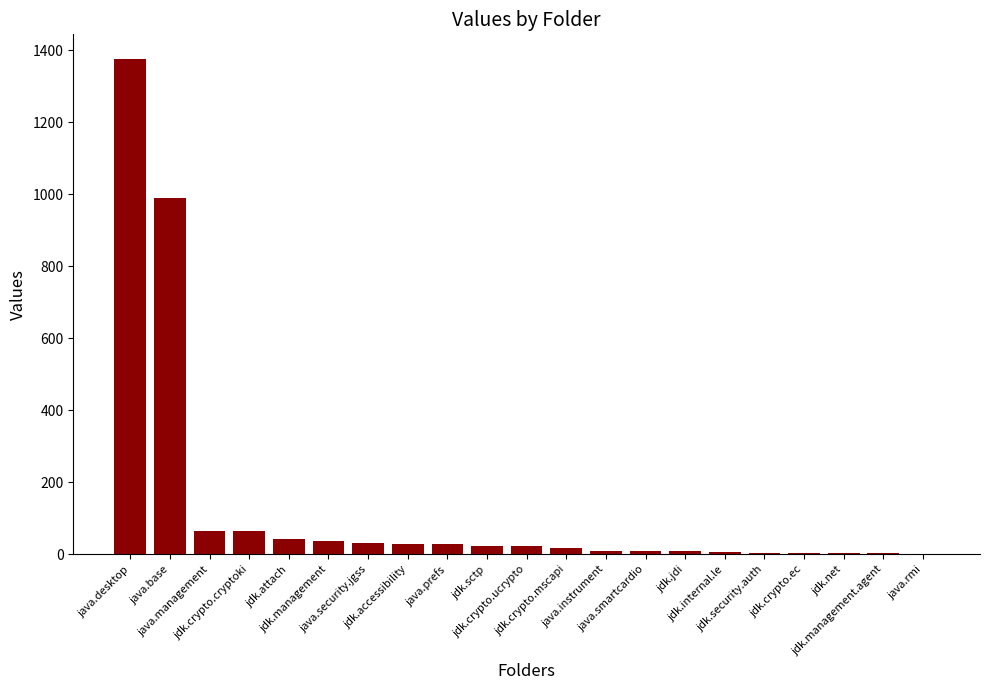

What is the difference between the maximum and minimum values?

1374